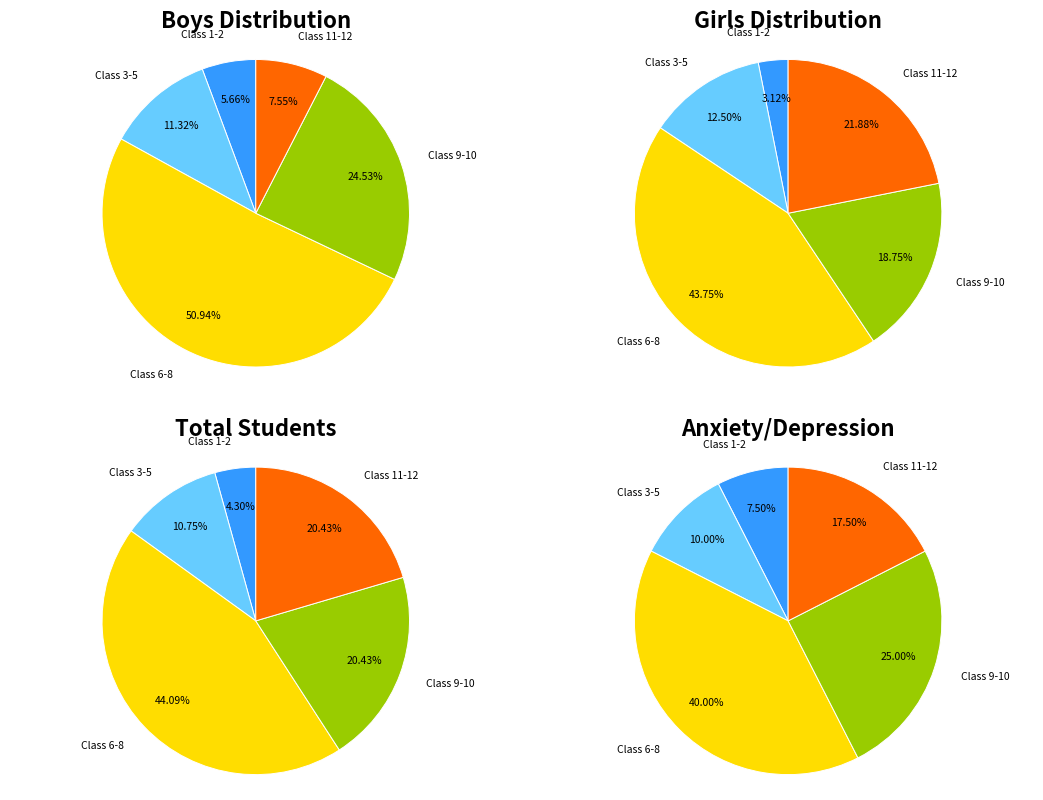

Is there a majority slice in this chart?

Yes